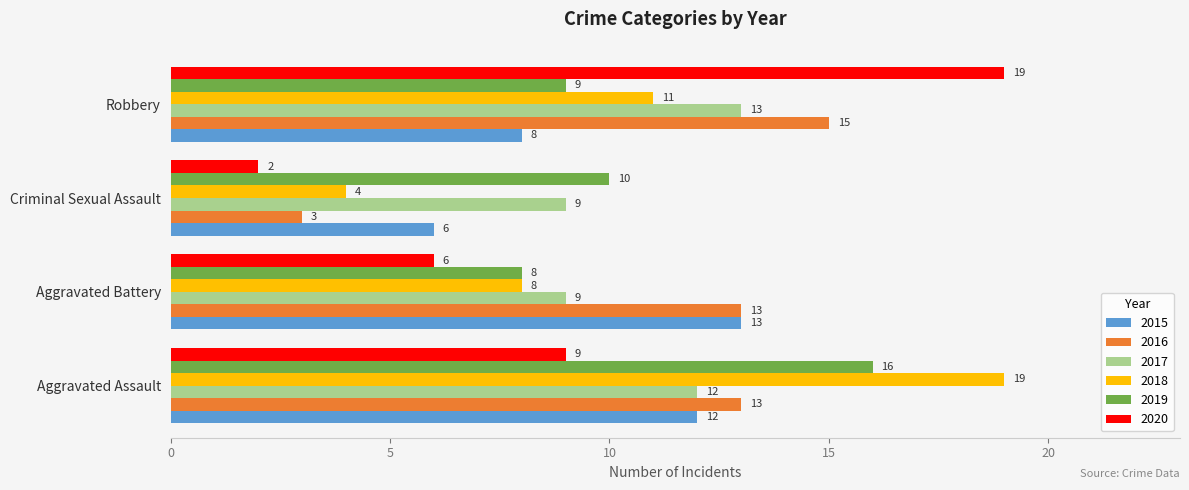

Which series has the widest spread of values?

2020